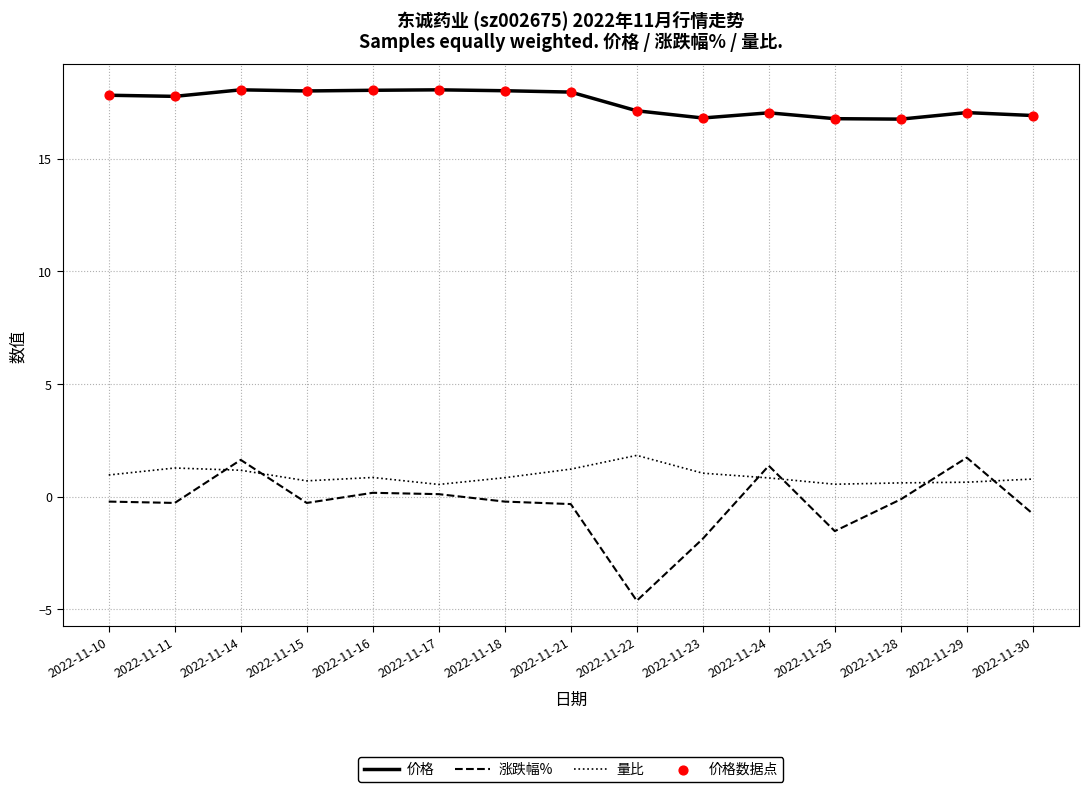

Which series has the largest total across all categories?

价格